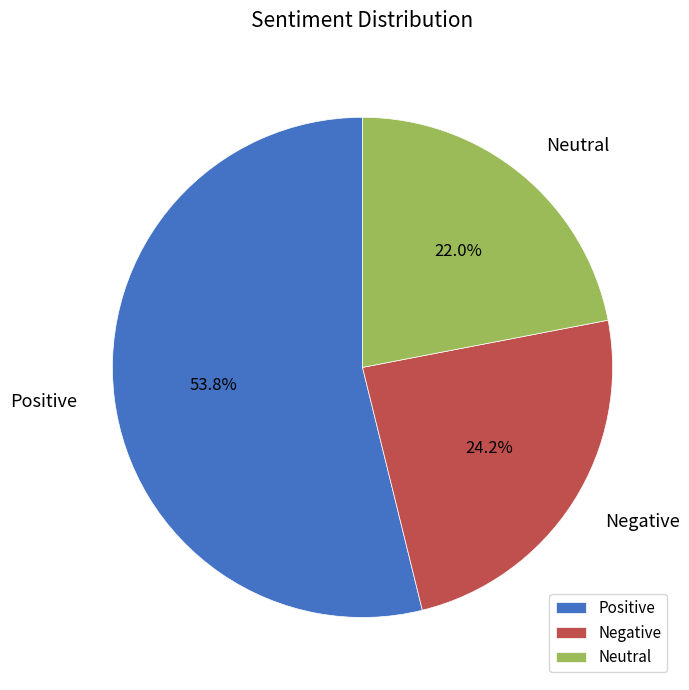

To the nearest percent, what portion does Neutral represent?

22%